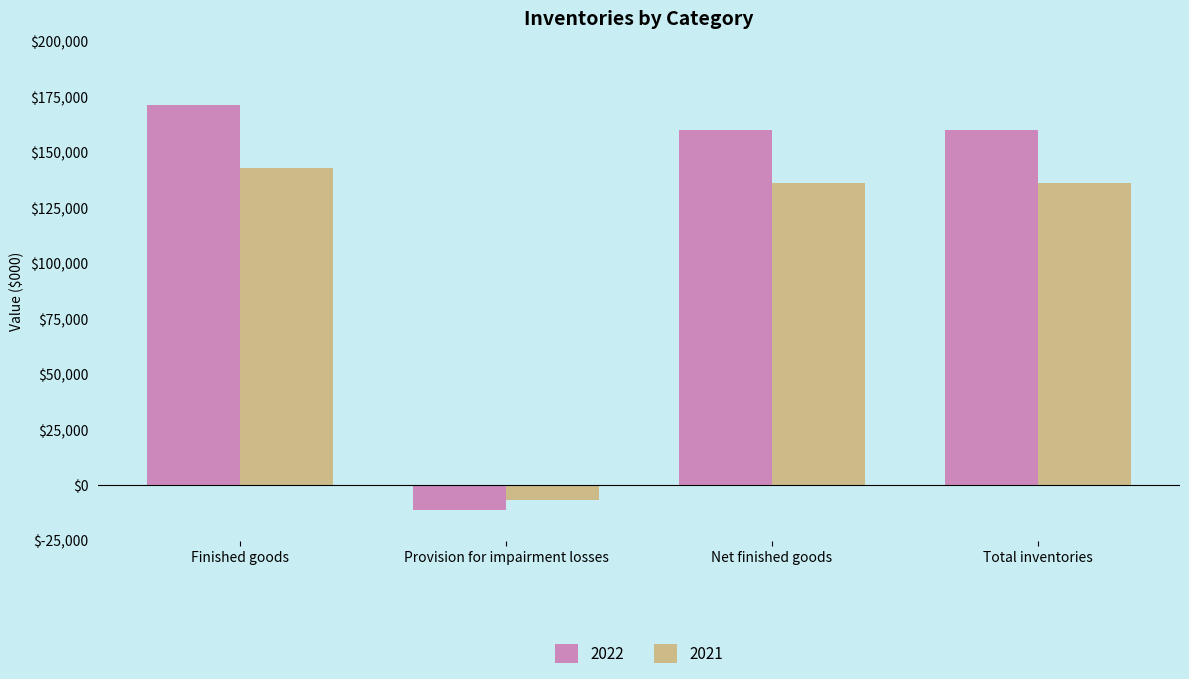

List the series in order of their overall mean, lowest first.

2021, 2022